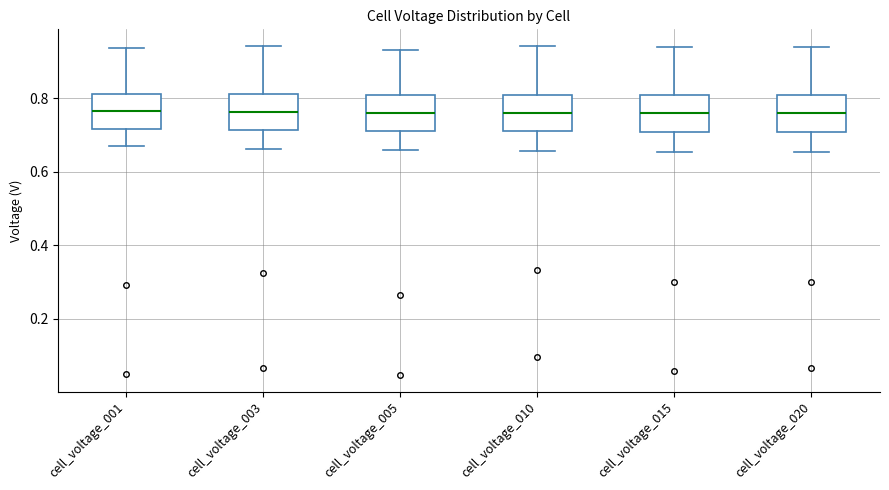

Reading left to right, read every box against the y-axis: the position of its median line, the range the box covers, and the ends of its whiskers. The values are not printed on the chart, so give them approximately, as read against the axis.

cell_voltage_001: median 0.76, box 0.72 to 0.82, whiskers 0.66 to 0.94
cell_voltage_003: median 0.76, box 0.72 to 0.80, whiskers 0.66 to 0.94
cell_voltage_005: median 0.76, box 0.72 to 0.80, whiskers 0.66 to 0.94
cell_voltage_010: median 0.76, box 0.70 to 0.80, whiskers 0.66 to 0.94
cell_voltage_015: median 0.76, box 0.70 to 0.80, whiskers 0.66 to 0.94
cell_voltage_020: median 0.76, box 0.70 to 0.80, whiskers 0.66 to 0.94